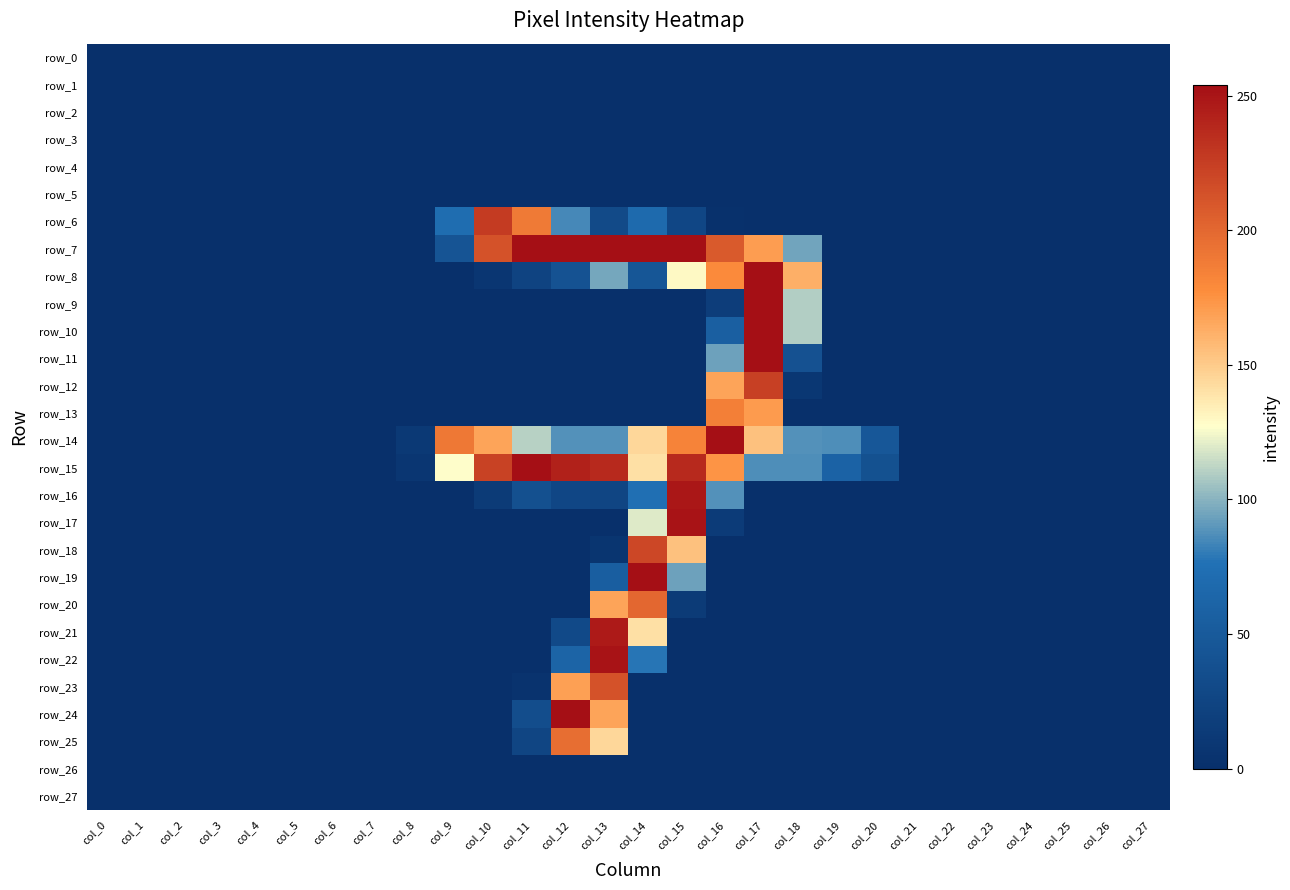

Reading left to right, extract all data points from this chart.

row_0: 0	0	0	0	0	0	0	0	0	0	0	0	0	0	0	0	0	0	0	0	0	0	0	0	0	0	0	0
row_1: 0	0	0	0	0	0	0	0	0	0	0	0	0	0	0	0	0	0	0	0	0	0	0	0	0	0	0	0
row_2: 0	0	0	0	0	0	0	0	0	0	0	0	0	0	0	0	0	0	0	0	0	0	0	0	0	0	0	0
row_3: 0	0	0	0	0	0	0	0	0	0	0	0	0	0	0	0	0	0	0	0	0	0	0	0	0	0	0	0
row_4: 0	0	0	0	0	0	0	0	0	0	0	0	0	0	0	0	0	0	0	0	0	0	0	0	0	0	0	0
row_5: 0	0	0	0	0	0	0	0	0	0	0	0	0	0	0	0	0	0	0	0	0	0	0	0	0	0	0	0
row_6: 0	0	0	0	0	0	0	0	0	72	227	189	85	31	69	27	2	0	0	0	0	0	0	0	0	0	0	0
row_7: 0	0	0	0	0	0	0	0	0	43	213	254	254	254	254	254	208	170	95	0	0	0	0	0	0	0	0	0
row_8: 0	0	0	0	0	0	0	0	0	0	8	23	41	96	45	129	179	254	162	0	0	0	0	0	0	0	0	0
row_9: 0	0	0	0	0	0	0	0	0	0	0	0	0	0	0	0	16	254	110	0	0	0	0	0	0	0	0	0
row_10: 0	0	0	0	0	0	0	0	0	0	0	0	0	0	0	0	56	254	110	0	0	0	0	0	0	0	0	0
row_11: 0	0	0	0	0	0	0	0	0	0	0	0	0	0	0	0	94	254	40	0	0	0	0	0	0	0	0	0
row_12: 0	0	0	0	0	0	0	0	0	0	0	0	0	0	0	0	167	224	9	0	0	0	0	0	0	0	0	0
row_13: 0	0	0	0	0	0	0	0	0	0	0	0	0	0	0	0	186	171	0	0	0	0	0	0	0	0	0	0
row_14: 0	0	0	0	0	0	0	0	11	190	167	111	88	88	144	183	254	154	88	87	47	0	0	0	0	0	0	0
row_15: 0	0	0	0	0	0	0	0	8	127	223	254	243	238	140	238	174	87	87	60	39	0	0	0	0	0	0	0
row_16: 0	0	0	0	0	0	0	0	0	0	13	38	27	25	75	249	88	0	0	0	0	0	0	0	0	0	0	0
row_17: 0	0	0	0	0	0	0	0	0	0	0	0	0	0	120	251	14	0	0	0	0	0	0	0	0	0	0	0
row_18: 0	0	0	0	0	0	0	0	0	0	0	0	0	6	220	154	0	0	0	0	0	0	0	0	0	0	0	0
row_19: 0	0	0	0	0	0	0	0	0	0	0	0	0	55	254	94	0	0	0	0	0	0	0	0	0	0	0	0
row_20: 0	0	0	0	0	0	0	0	0	0	0	0	0	167	200	13	0	0	0	0	0	0	0	0	0	0	0	0
row_21: 0	0	0	0	0	0	0	0	0	0	0	0	30	247	140	0	0	0	0	0	0	0	0	0	0	0	0	0
row_22: 0	0	0	0	0	0	0	0	0	0	0	0	62	251	78	0	0	0	0	0	0	0	0	0	0	0	0	0
row_23: 0	0	0	0	0	0	0	0	0	0	0	4	169	213	0	0	0	0	0	0	0	0	0	0	0	0	0	0
row_24: 0	0	0	0	0	0	0	0	0	0	0	35	254	167	0	0	0	0	0	0	0	0	0	0	0	0	0	0
row_25: 0	0	0	0	0	0	0	0	0	0	0	25	196	144	0	0	0	0	0	0	0	0	0	0	0	0	0	0
row_26: 0	0	0	0	0	0	0	0	0	0	0	0	0	0	0	0	0	0	0	0	0	0	0	0	0	0	0	0
row_27: 0	0	0	0	0	0	0	0	0	0	0	0	0	0	0	0	0	0	0	0	0	0	0	0	0	0	0	0